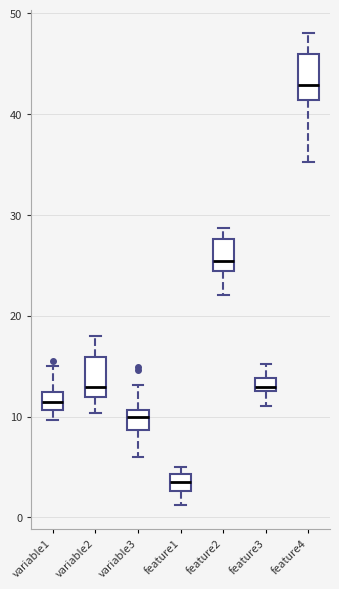

Where is the upper edge of the box for feature4 on the y-axis? The values are not printed on the chart, so give them approximately, as read against the axis.

46